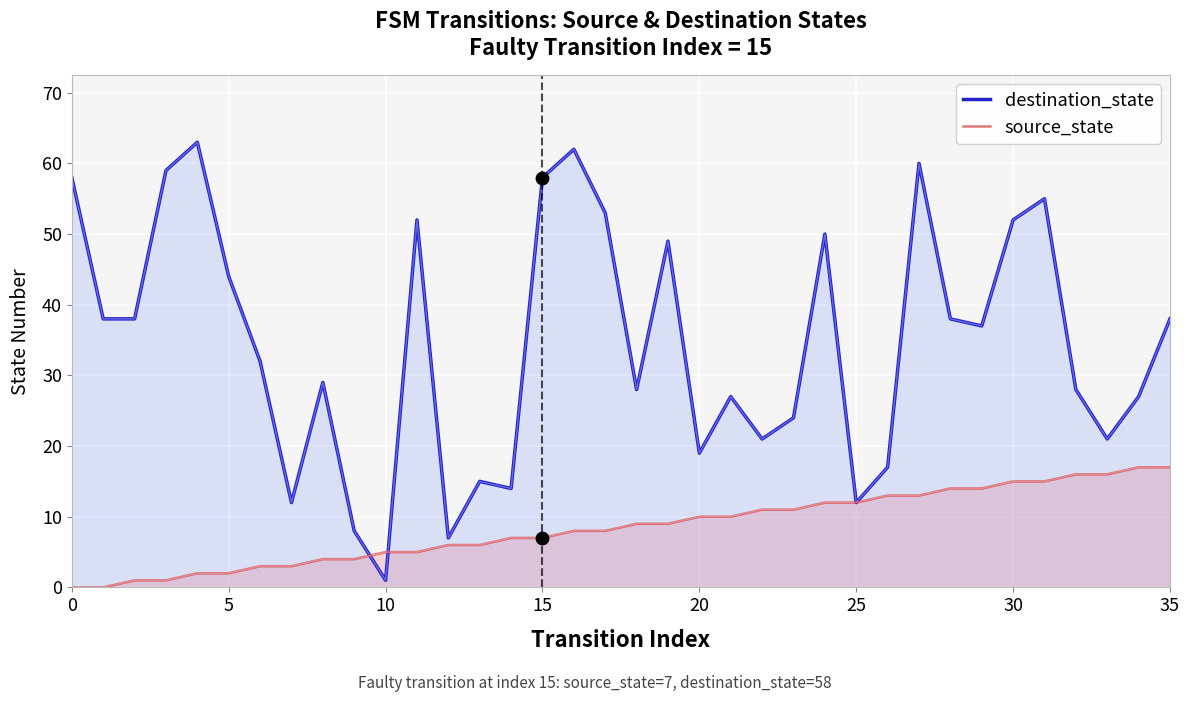

At which category is the sum across all series the highest?

27